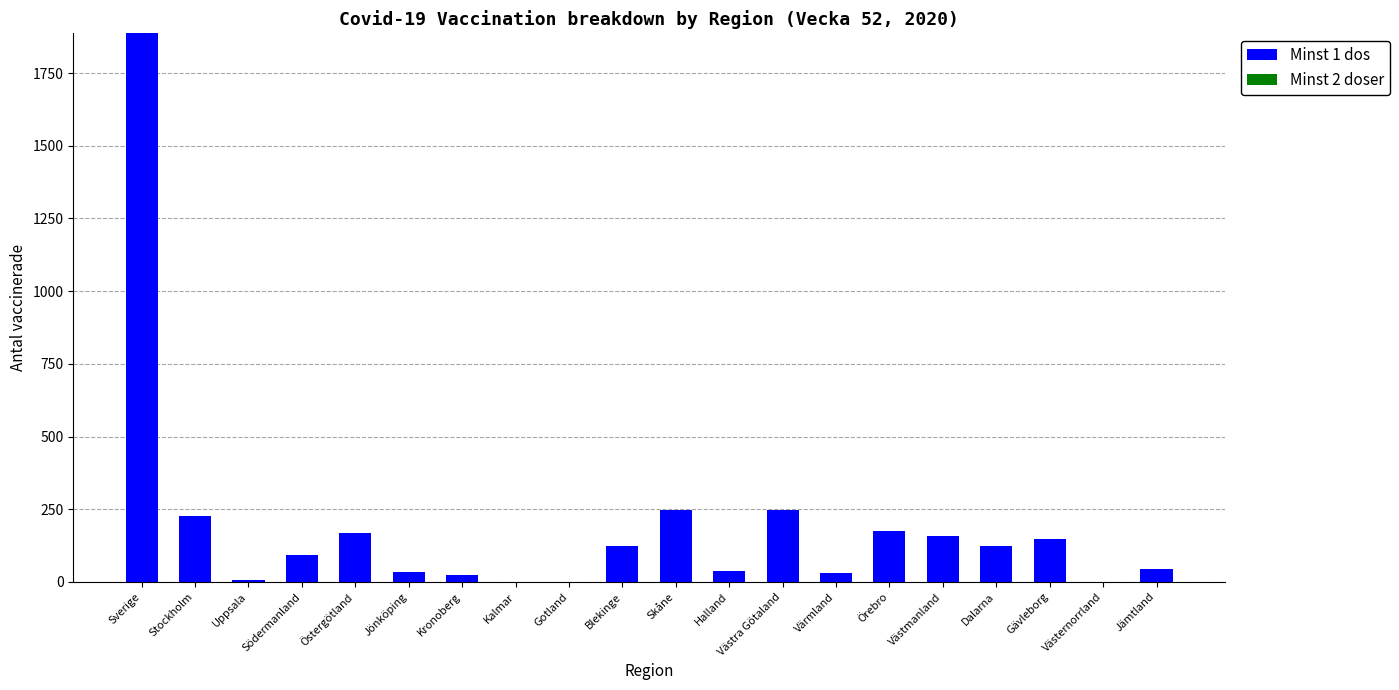

What is the maximum value shown in the chart?

1887